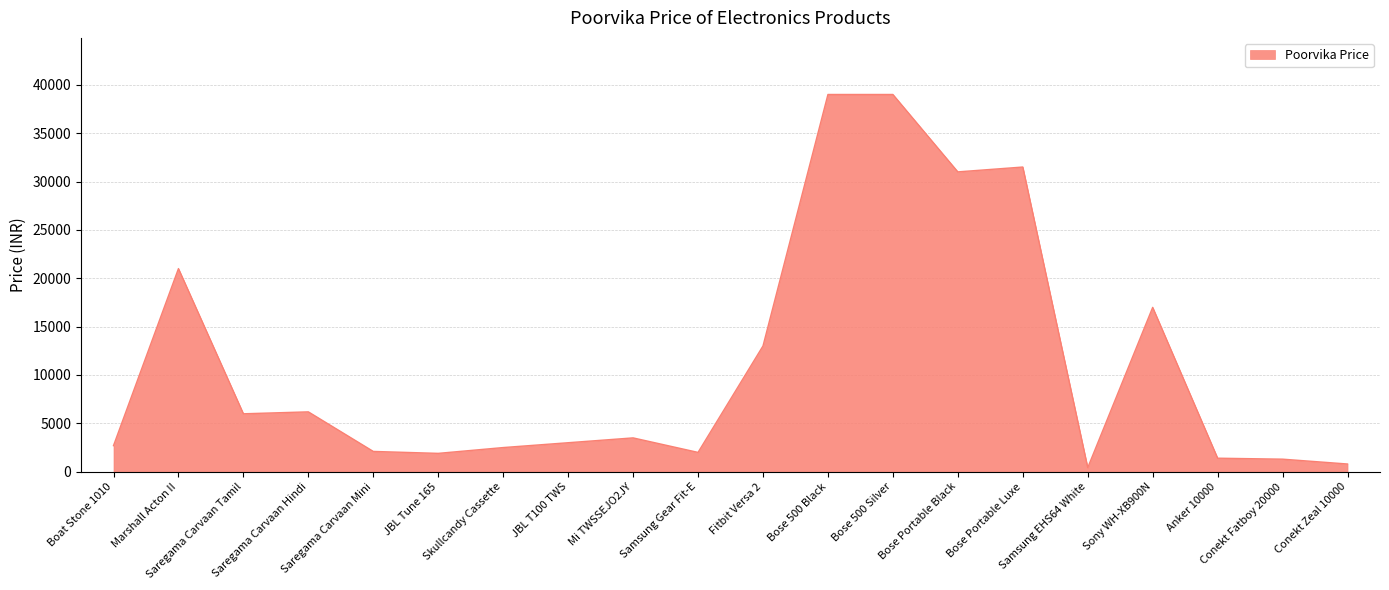

What is the greatest value displayed?

39000